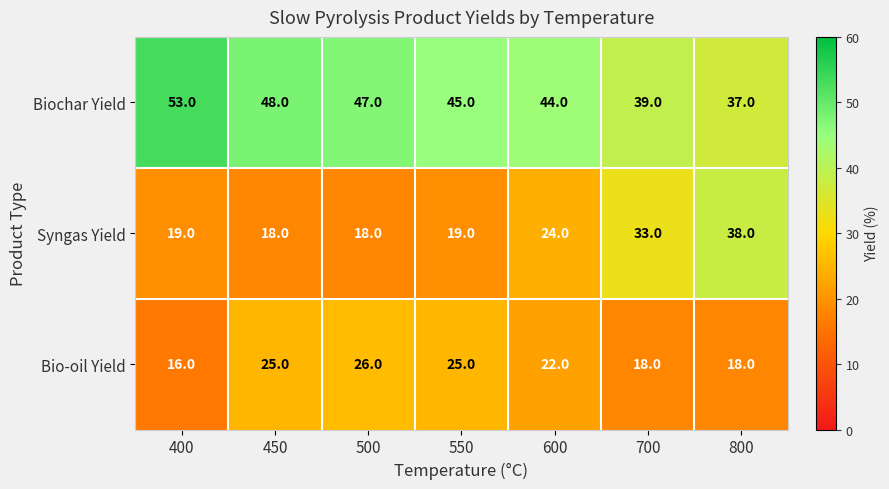

Reading left to right, what are all the values shown in this chart?

Biochar Yield: 53	48	47	45	44	39	37
Syngas Yield: 19	18	18	19	24	33	38
Bio-oil Yield: 16	25	26	25	22	18	18